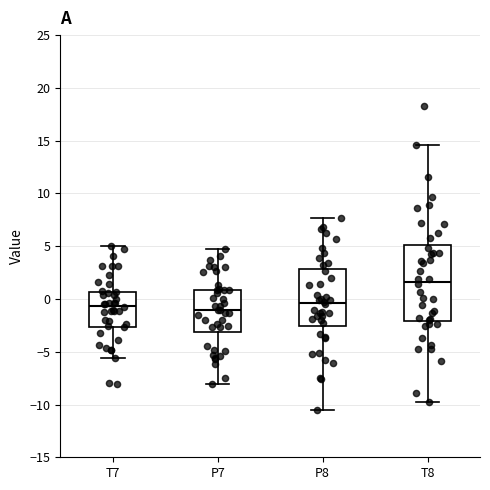

Reading left to right, transcribe this box plot: for each box, give where its median line is, the range the box spans, and where its two whiskers end, as read against the y-axis. The values are not printed on the chart, so give them approximately, as read against the axis.

T7: median -0.5, box -2.5 to 0.5, whiskers -5.5 to 5.0
P7: median -1.0, box -3.0 to 1.0, whiskers -8.0 to 5.0
P8: median -0.5, box -2.5 to 3.0, whiskers -10.5 to 7.5
T8: median 1.5, box -2.0 to 5.0, whiskers -10.0 to 14.5